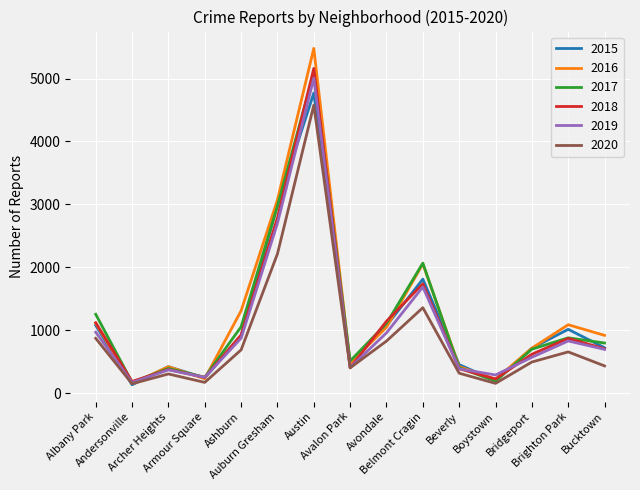

Which series changed the most between Albany Park and Auburn Gresham?

2016